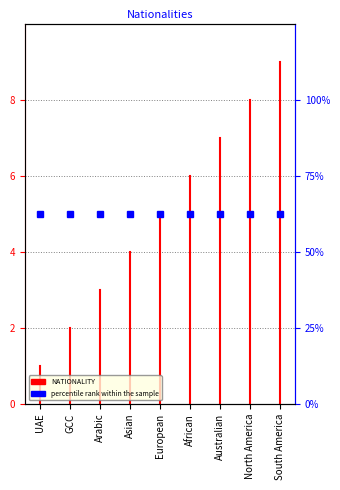

Is it true that the value at UAE is 1?

False